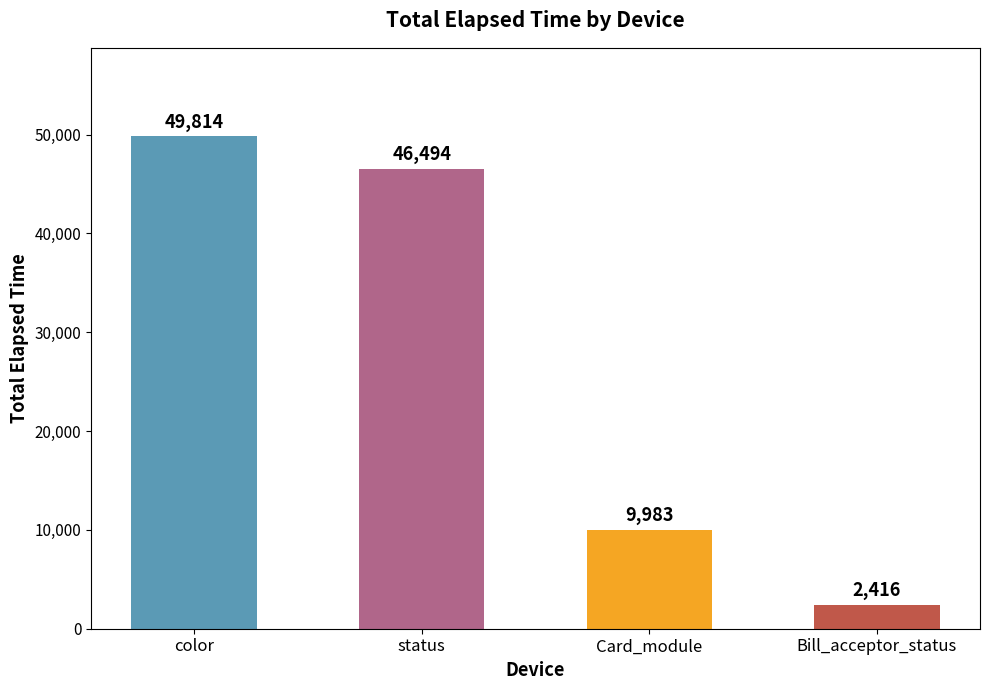

The chart shows a value of 13011 at Card_module. True or false?

False